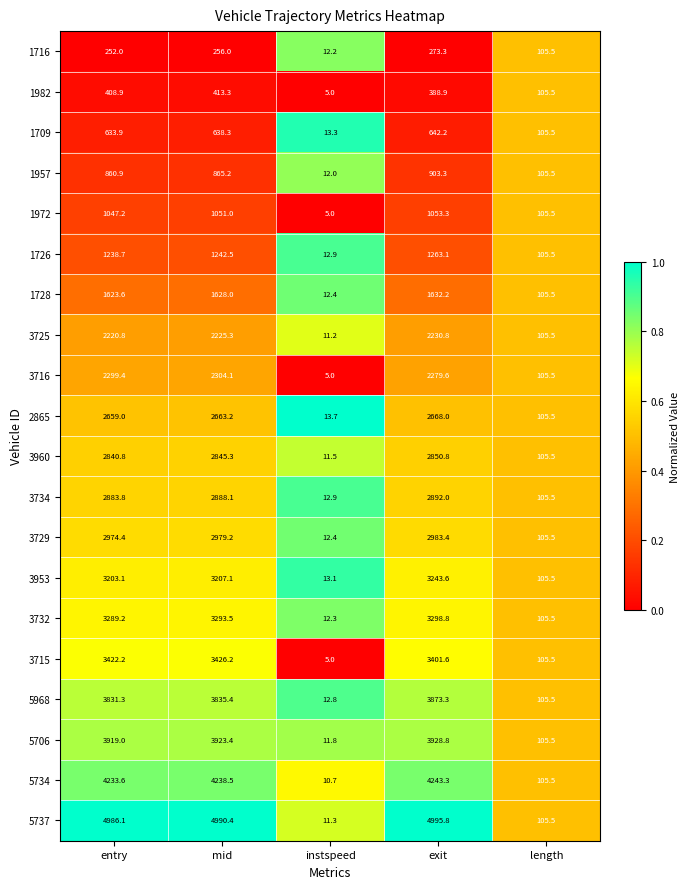

Rank the series by their maximum value, from highest to lowest.

5737, 5734, 5706, 5968, 3715, 3732, 3953, 3729, 3734, 3960, 2865, 3716, 3725, 1728, 1726, 1972, 1957, 1709, 1982, 1716